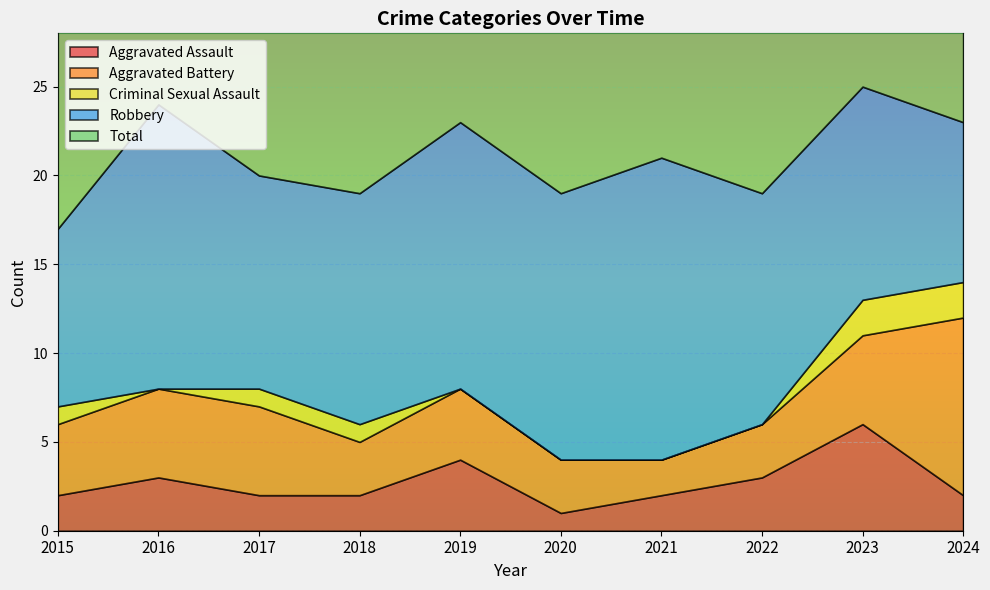

Rank the categories by Total value from lowest to highest.

2015, 2018, 2020, 2022, 2017, 2021, 2019, 2024, 2016, 2023